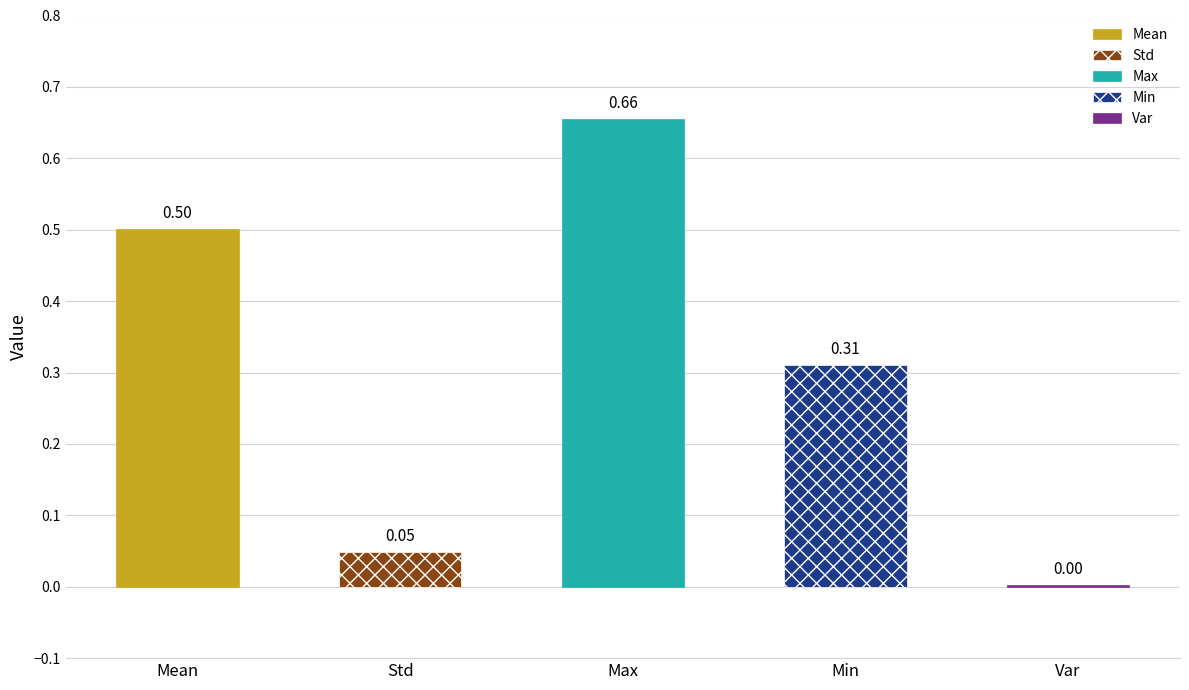

Are the bars horizontal?

No